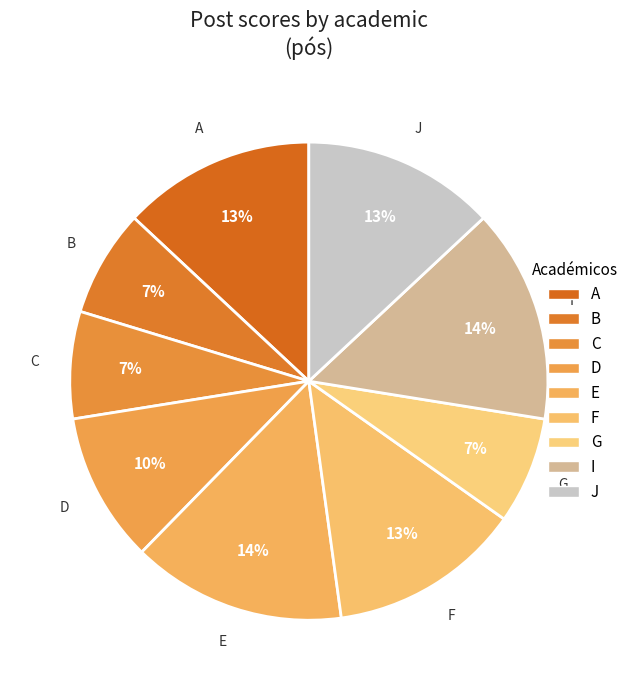

To the nearest percent, what is the difference between the F and C slice percentages?

6%